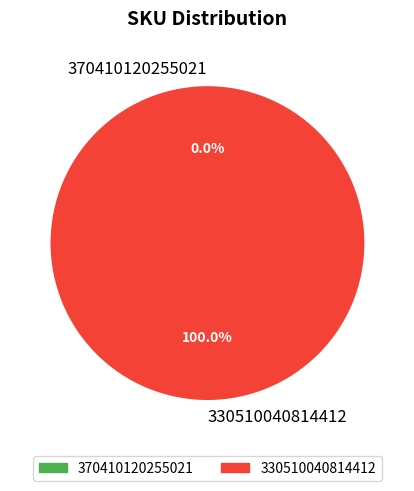

Between 330510040814412 and 370410120255021, which is larger?

330510040814412